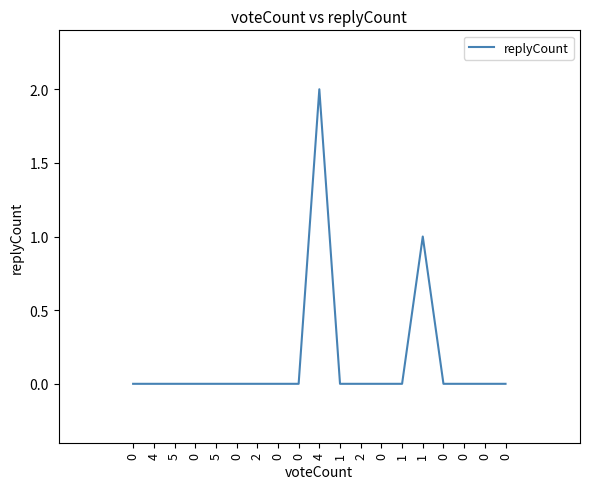

How many categories are shown in the chart?

19